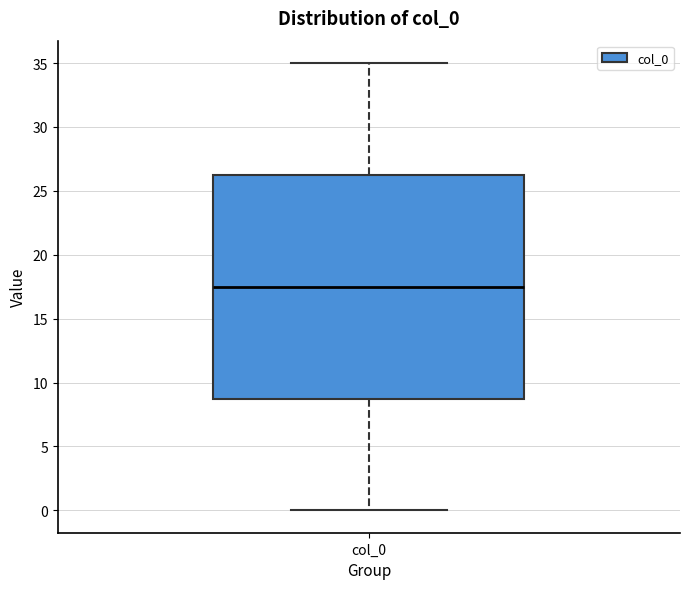

Transcribe this box plot: give where the median line is, the range the box spans, and where the two whiskers end, as read against the y-axis. The values are not printed on the chart, so give them approximately, as read against the axis.

median 17.5, box 9.0 to 26.5, whiskers 0.0 to 35.0